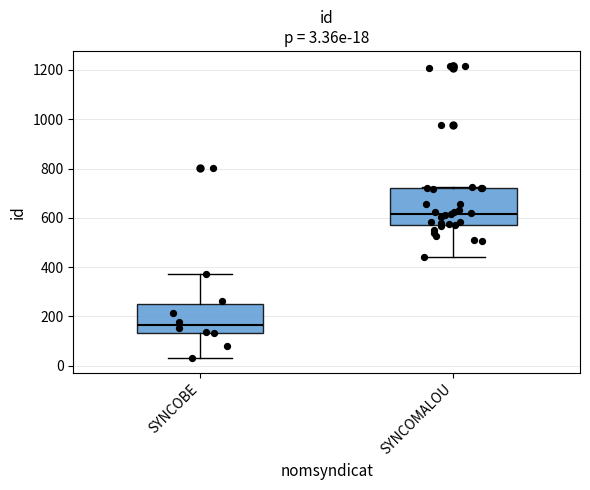

Which box's median line is the lowest?

SYNCOBE